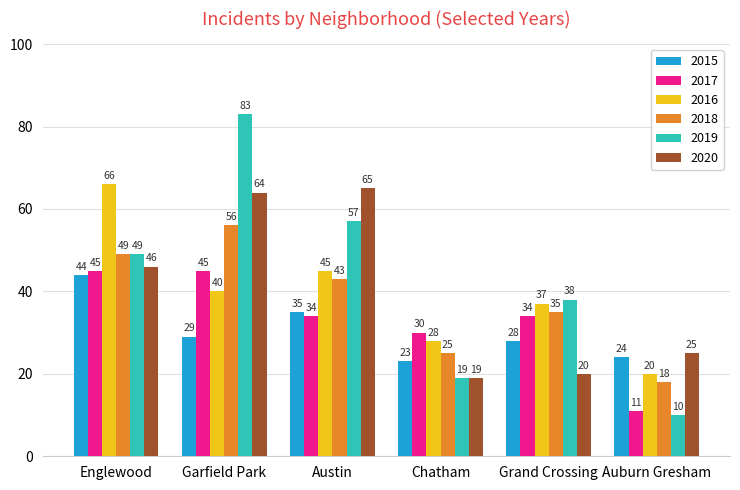

At Grand Crossing, list the series in order from smallest to largest.

2020, 2015, 2017, 2018, 2016, 2019